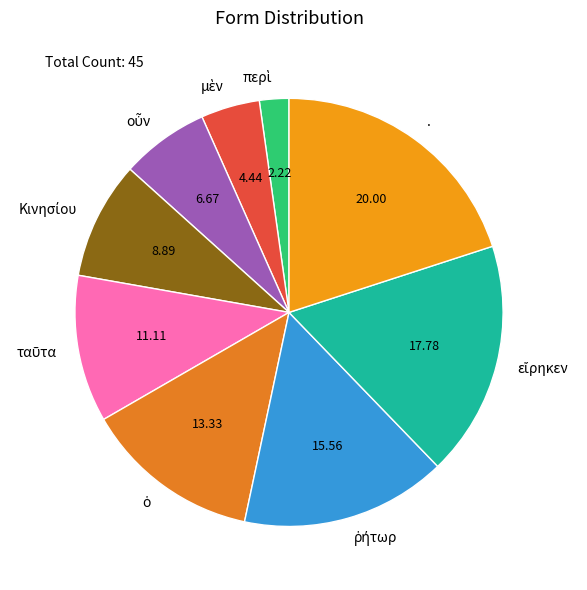

Is there a majority slice in this chart?

No